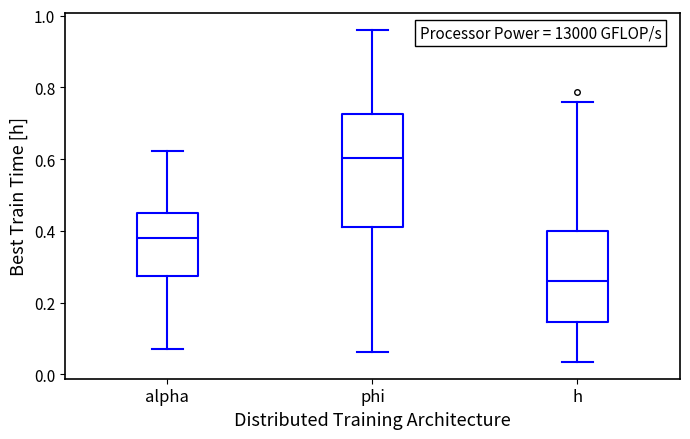

Reading left to right, transcribe this box plot: for each box, give where its median line is, the range the box spans, and where its two whiskers end, as read against the y-axis. The values are not printed on the chart, so give them approximately, as read against the axis.

alpha: median 0.38, box 0.28 to 0.46, whiskers 0.08 to 0.62
phi: median 0.60, box 0.42 to 0.72, whiskers 0.06 to 0.96
h: median 0.26, box 0.14 to 0.40, whiskers 0.04 to 0.76